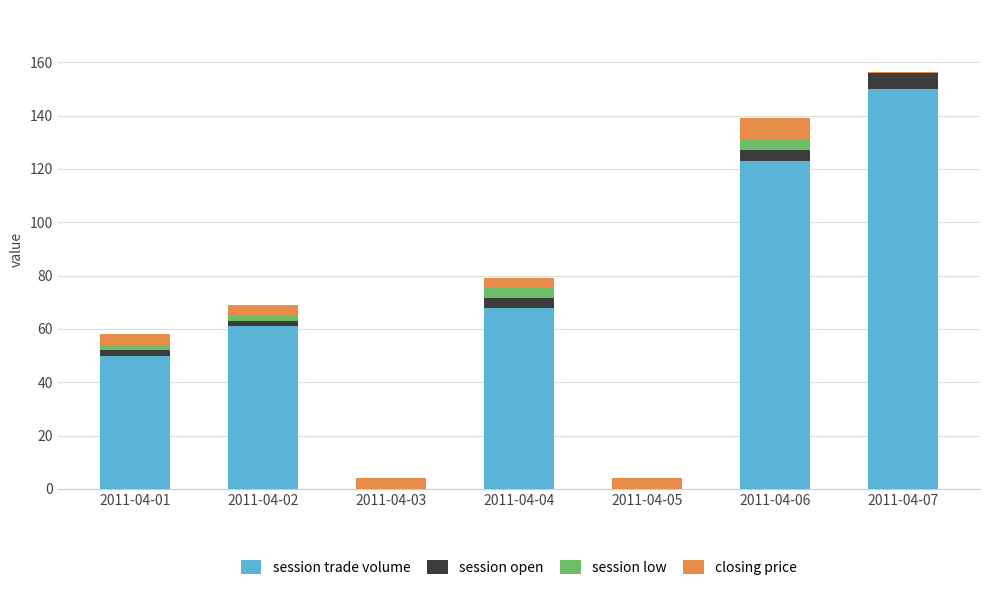

Which category has the highest value in the session trade volume series?

2011-04-07